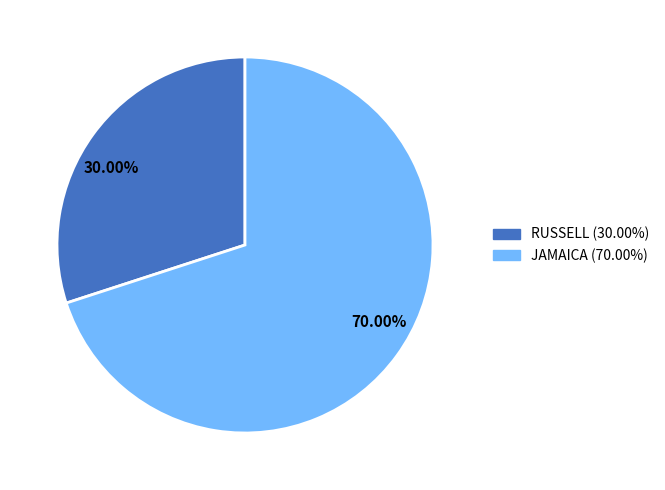

Approximately how many times larger is the value at JAMAICA compared to RUSSELL?

2.3